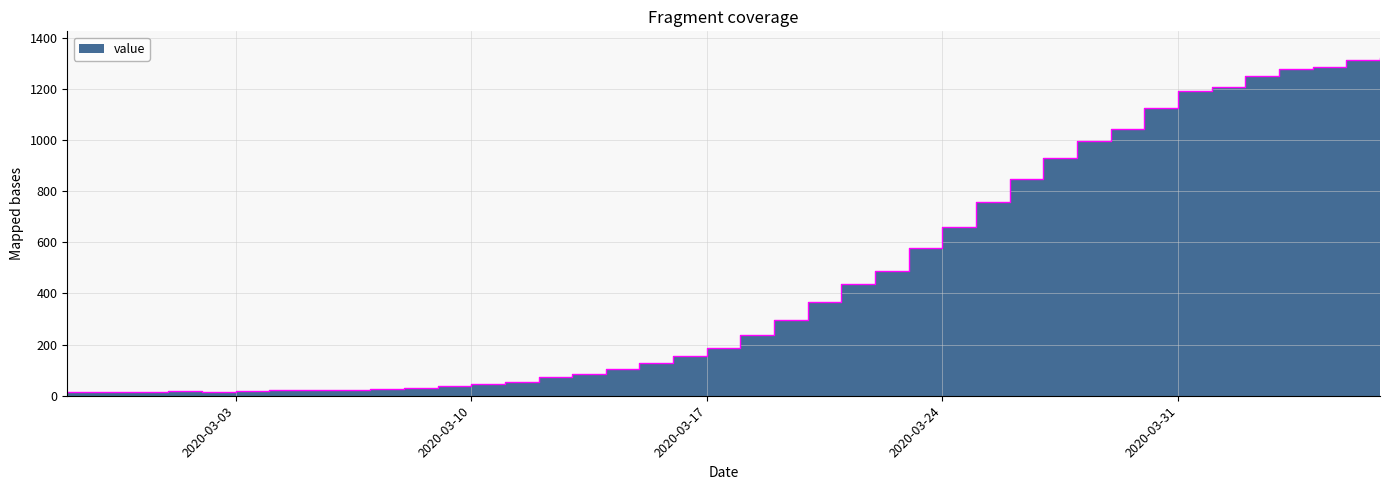

How many lines are shown in the chart?

1